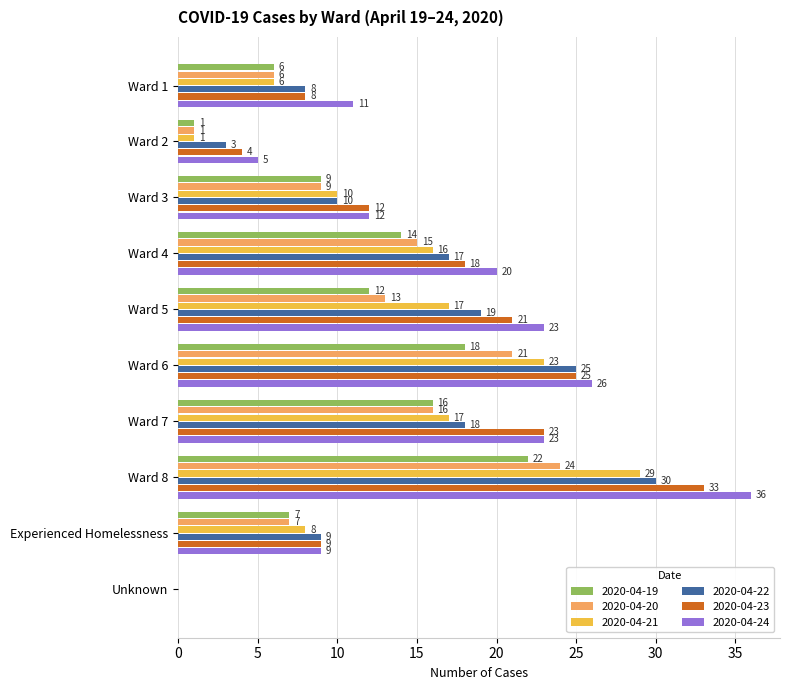

True or false: 2020-04-19 has a value of 7 at Ward 4.

False